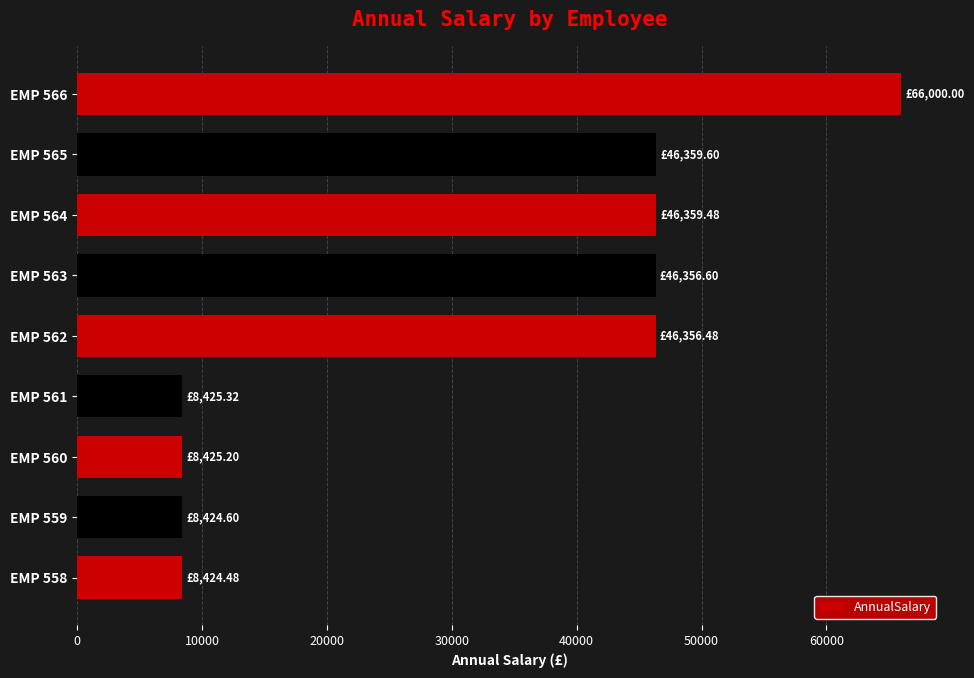

Between EMP 560 and EMP 563, which is larger?

EMP 563